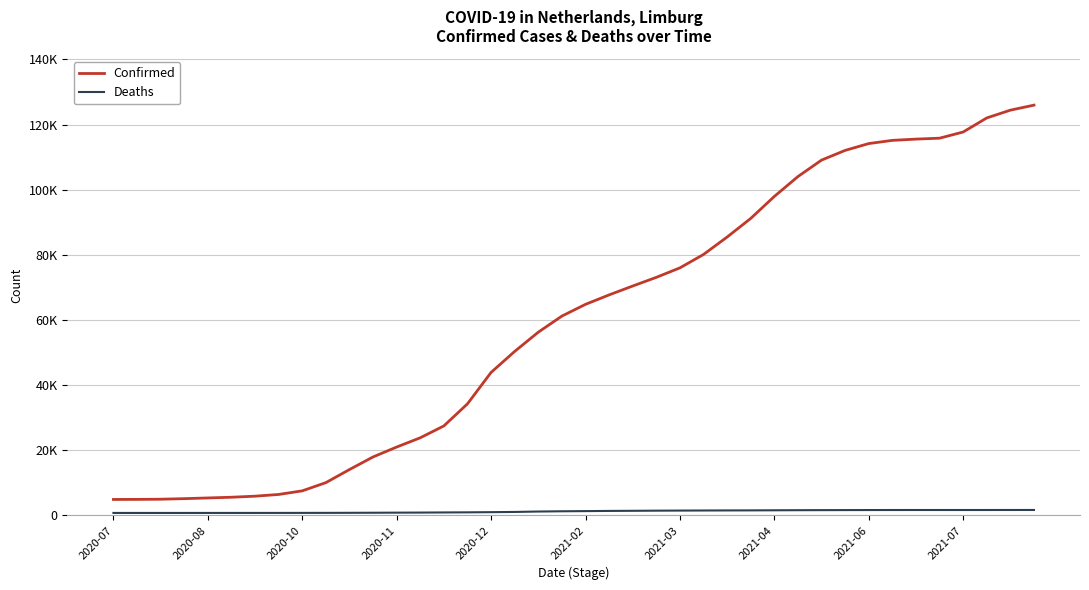

True or false: Deaths has more than 1 points higher than both neighbors.

False